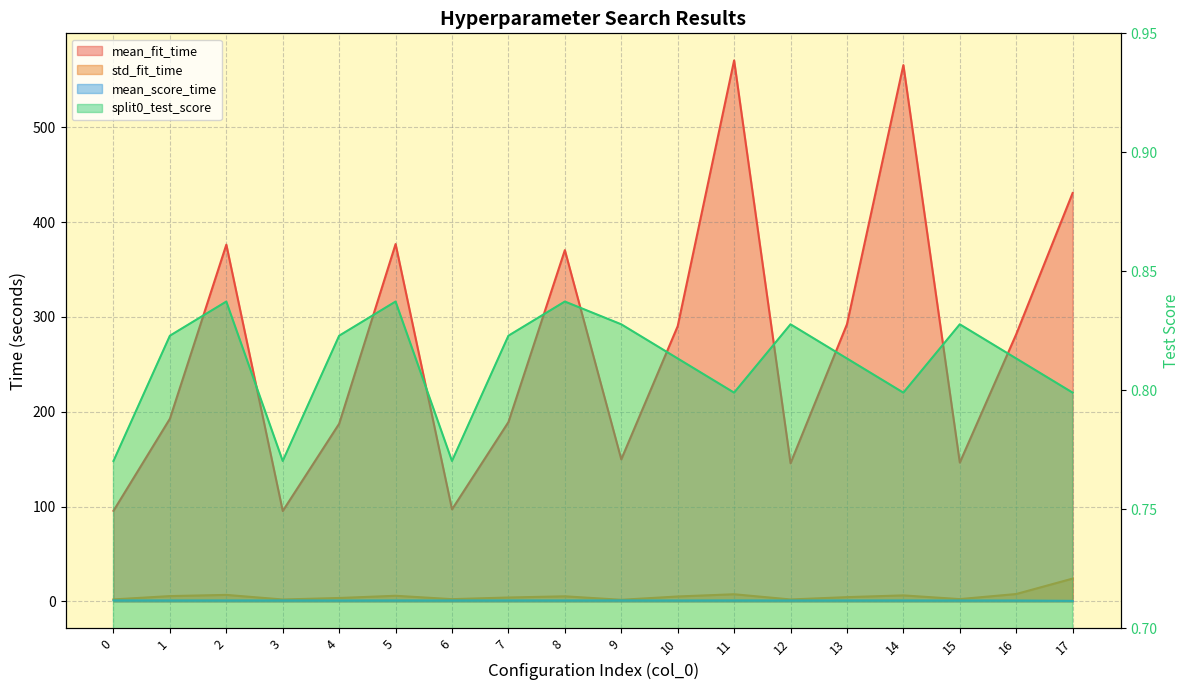

What value does the mean_score_time series have at 8?

1.0